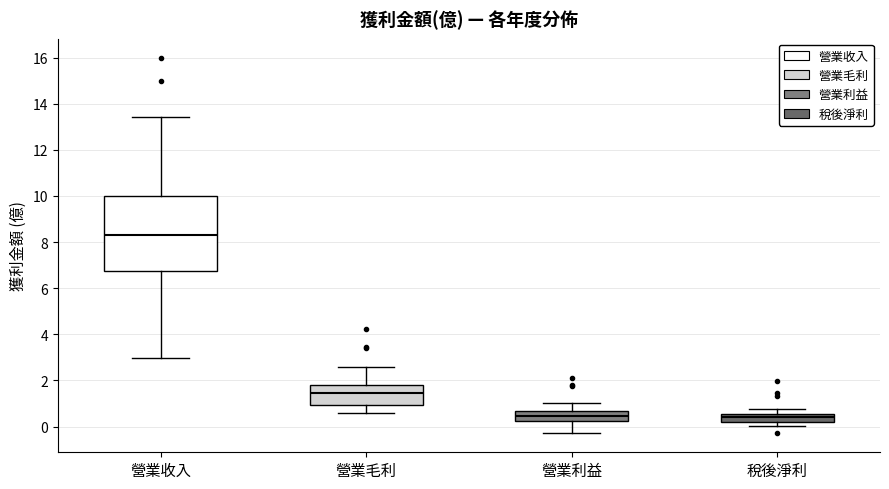

Reading left to right, transcribe this box plot: for each box, give where its median line is, the range the box spans, and where its two whiskers end, as read against the y-axis. The values are not printed on the chart, so give them approximately, as read against the axis.

營業收入: median 8.2, box 6.8 to 10.0, whiskers 3.0 to 13.4
營業毛利: median 1.4, box 1.0 to 1.8, whiskers 0.6 to 2.6
營業利益: median 0.4, box 0.2 to 0.6, whiskers -0.2 to 1.0
稅後淨利: median 0.4, box 0.2 to 0.6, whiskers 0.0 to 0.8